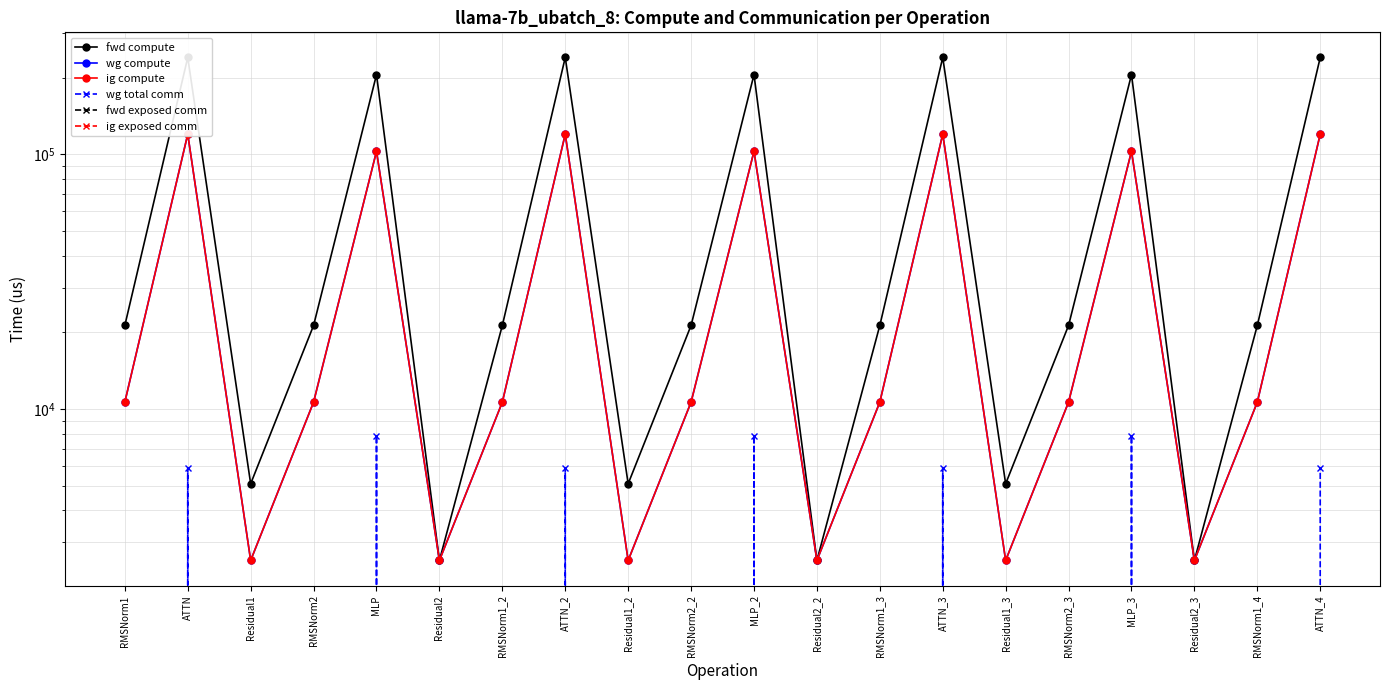

Which series has the widest spread of values?

fwd compute